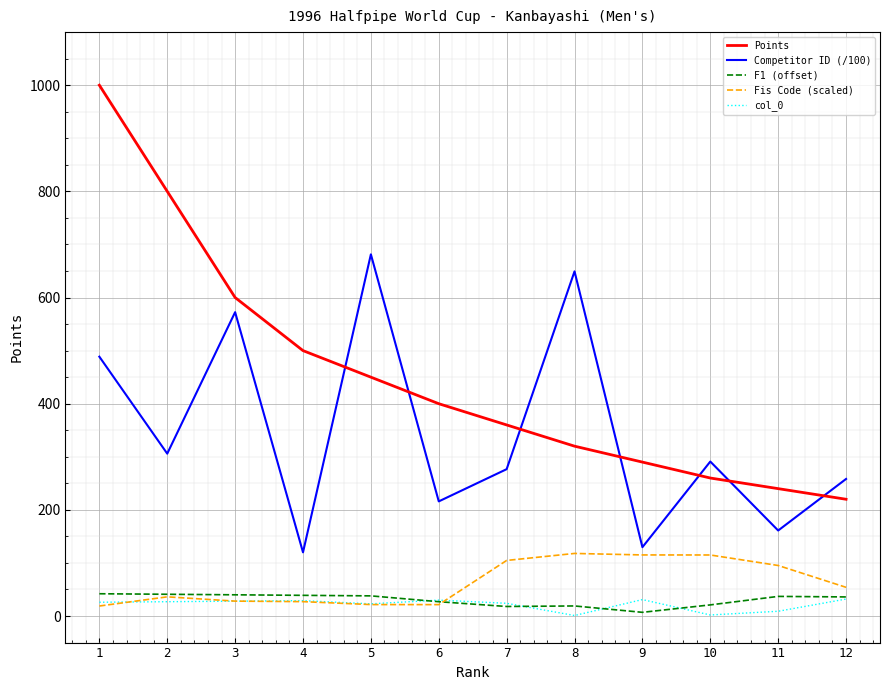

Which series has the largest total across all categories?

Points